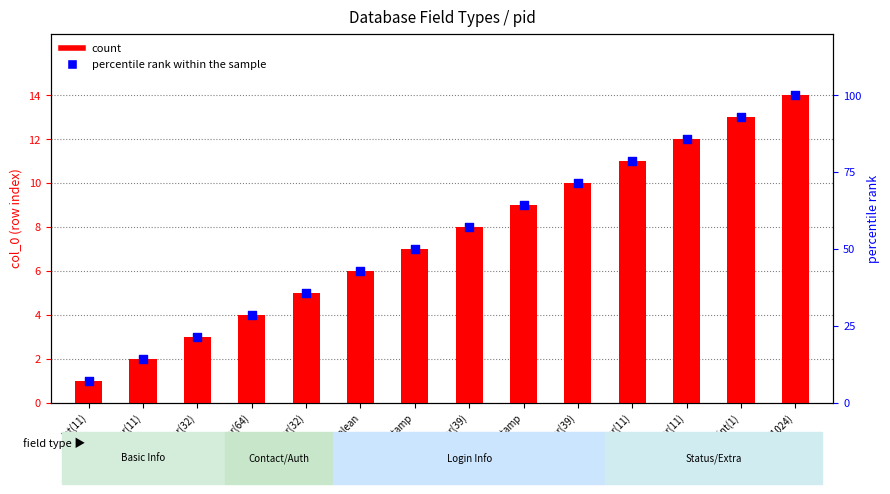

What is the total value across all series at int(11)?

8.1